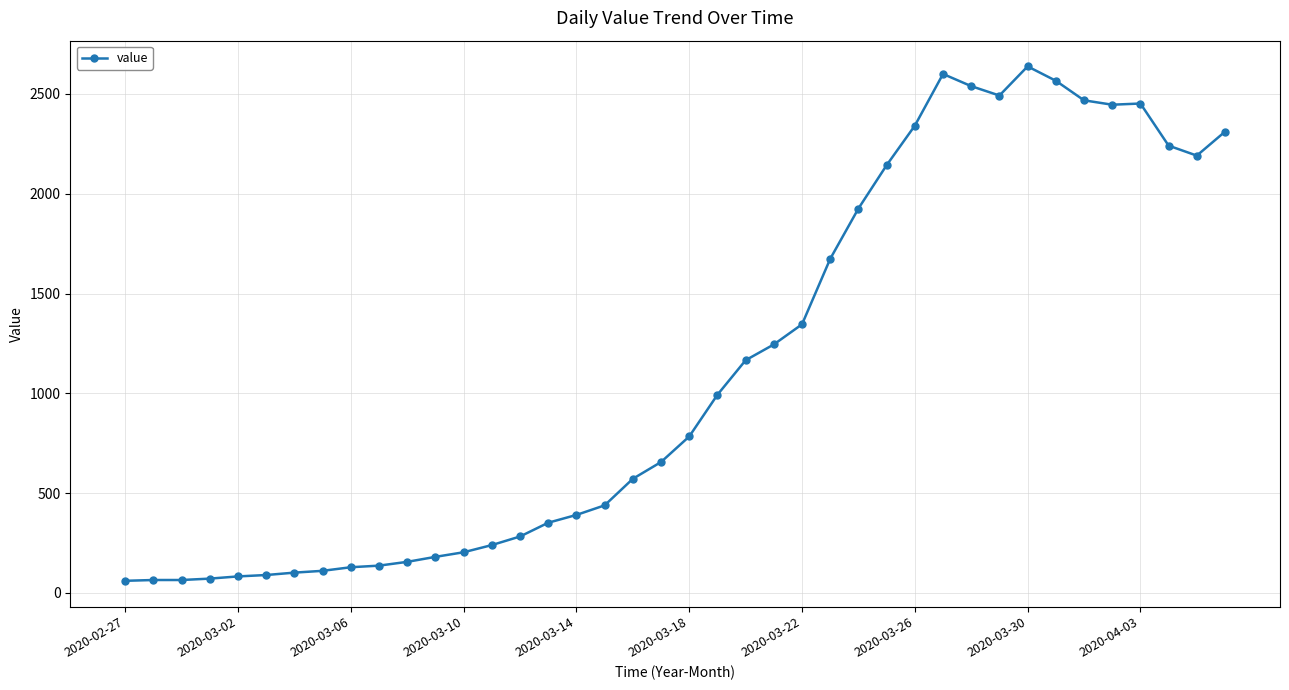

Count the number of categories in the chart.

40